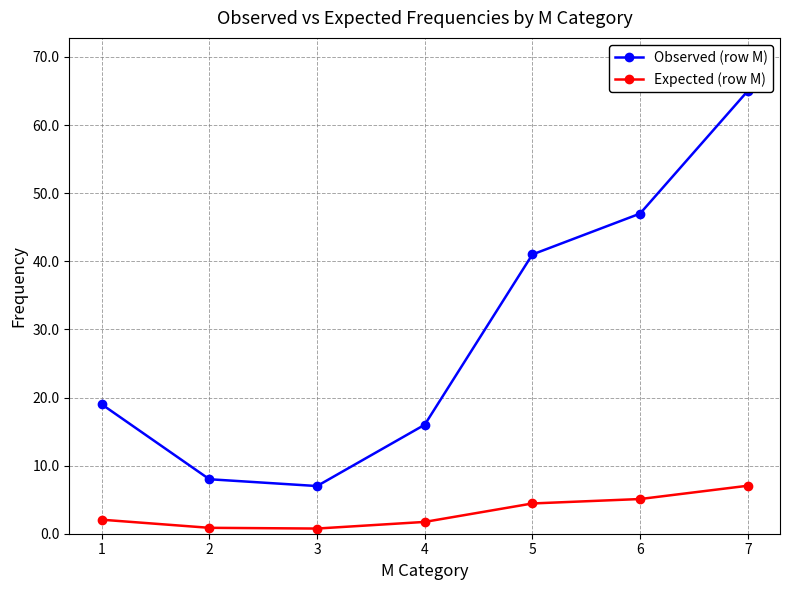

What are all the series names shown in the legend?

Observed (row M), Expected (row M)